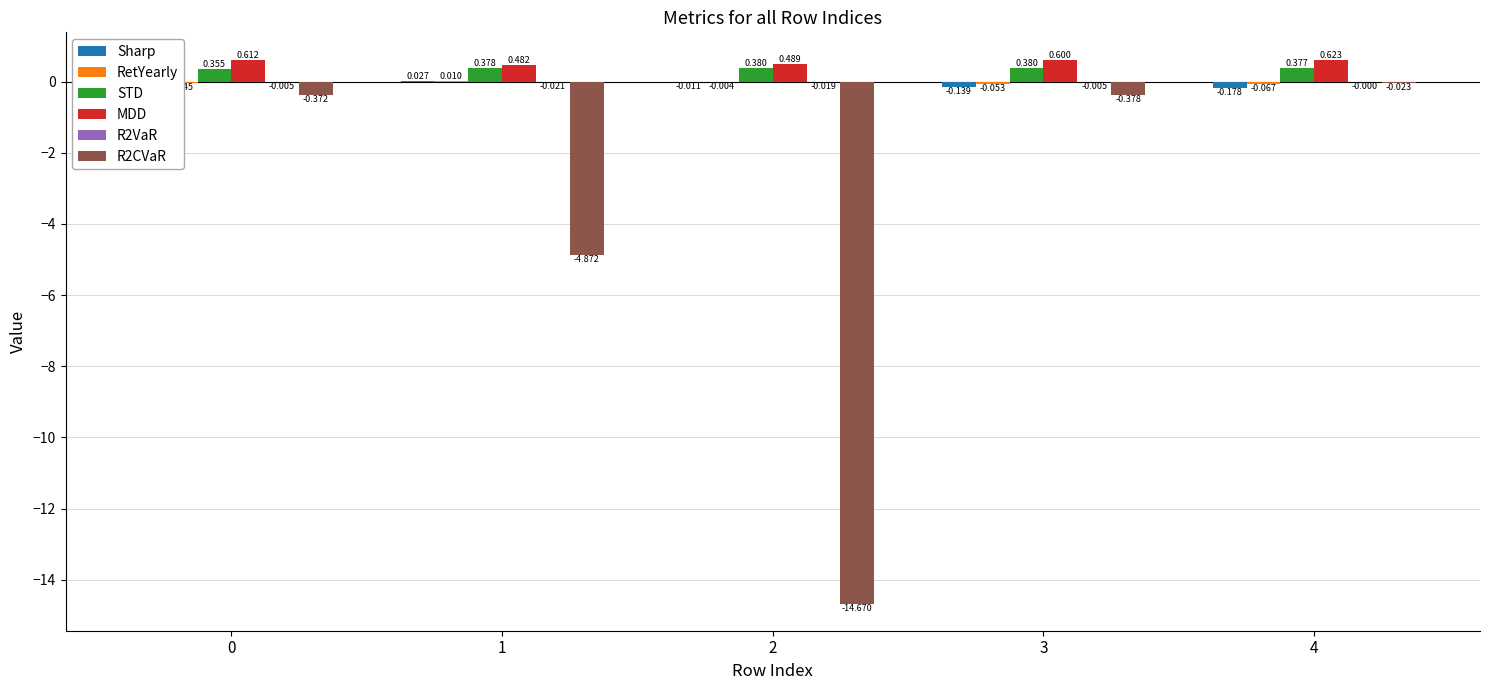

Is the value of STD at 3 greater than the value of MDD at 3?

No